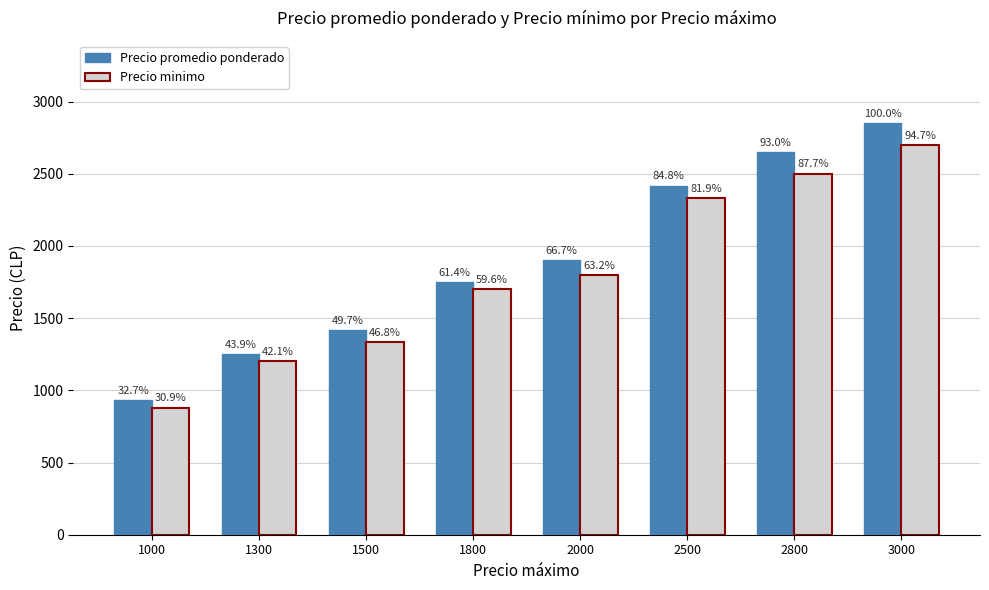

How many groups of bars are there?

8